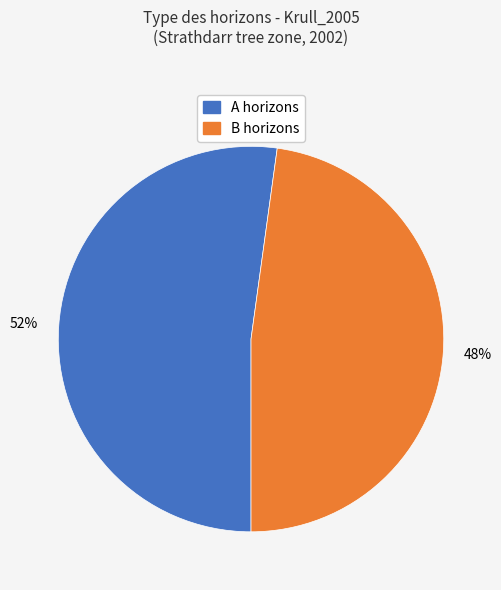

To the nearest percent, what is the difference between the largest and smallest slice percentages?

4%